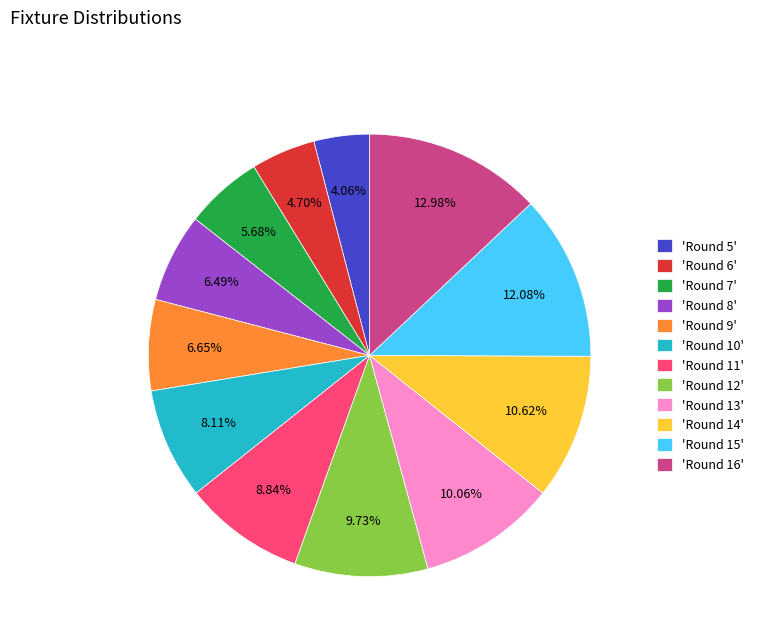

How many segments does this pie chart have?

12